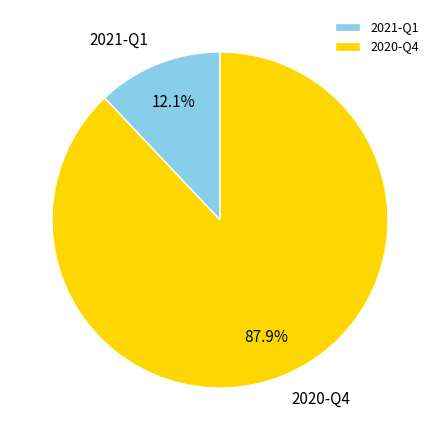

Which has a higher value, 2020-Q4 or 2021-Q1?

2020-Q4